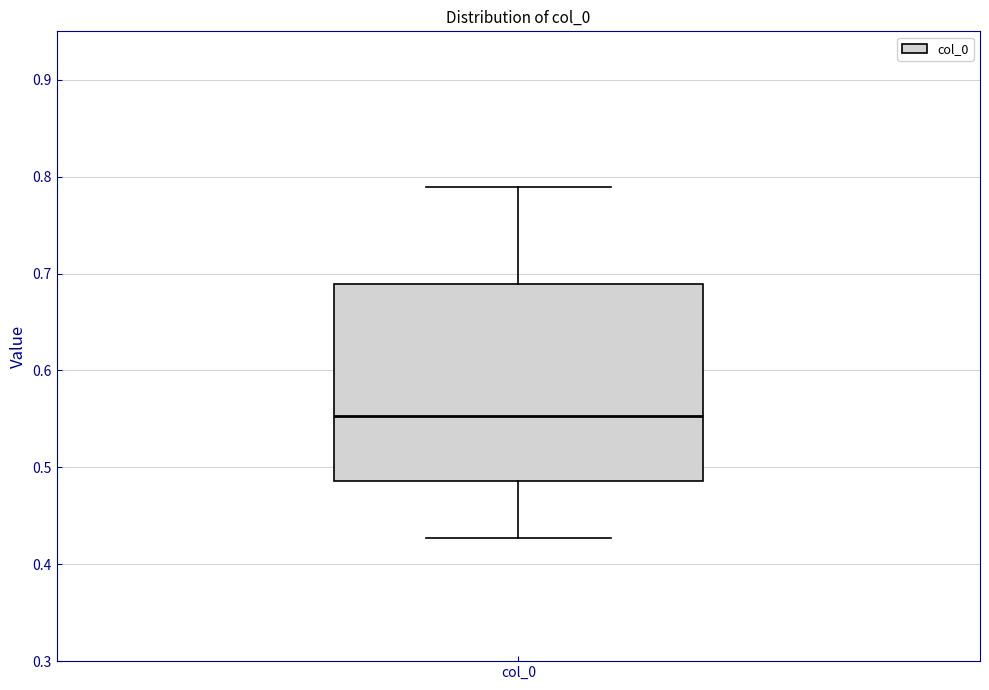

Transcribe this box plot: give where the median line is, the range the box spans, and where the two whiskers end, as read against the y-axis. The values are not printed on the chart, so give them approximately, as read against the axis.

median 0.55, box 0.49 to 0.69, whiskers 0.43 to 0.79